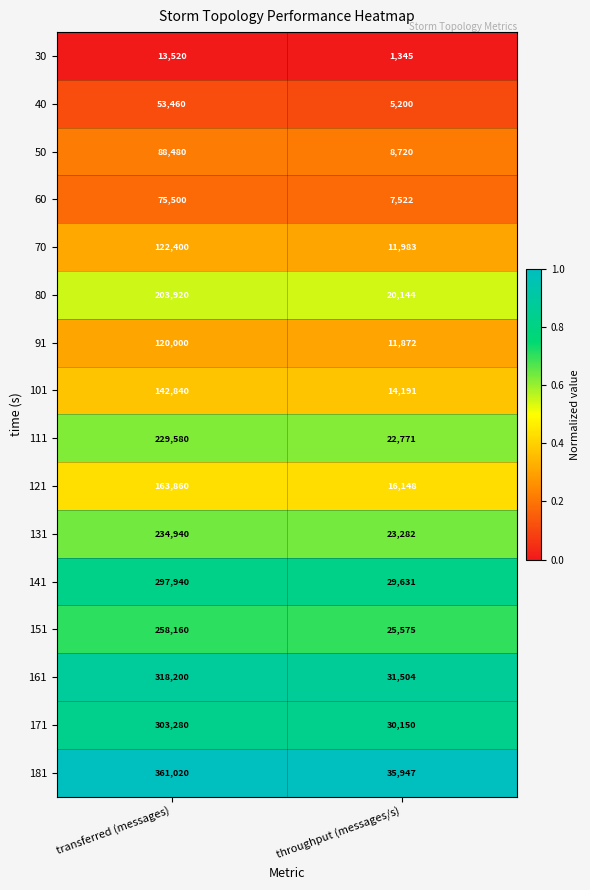

What is the approximate value of 151 at throughput (messages/s), to the nearest 10?

25580